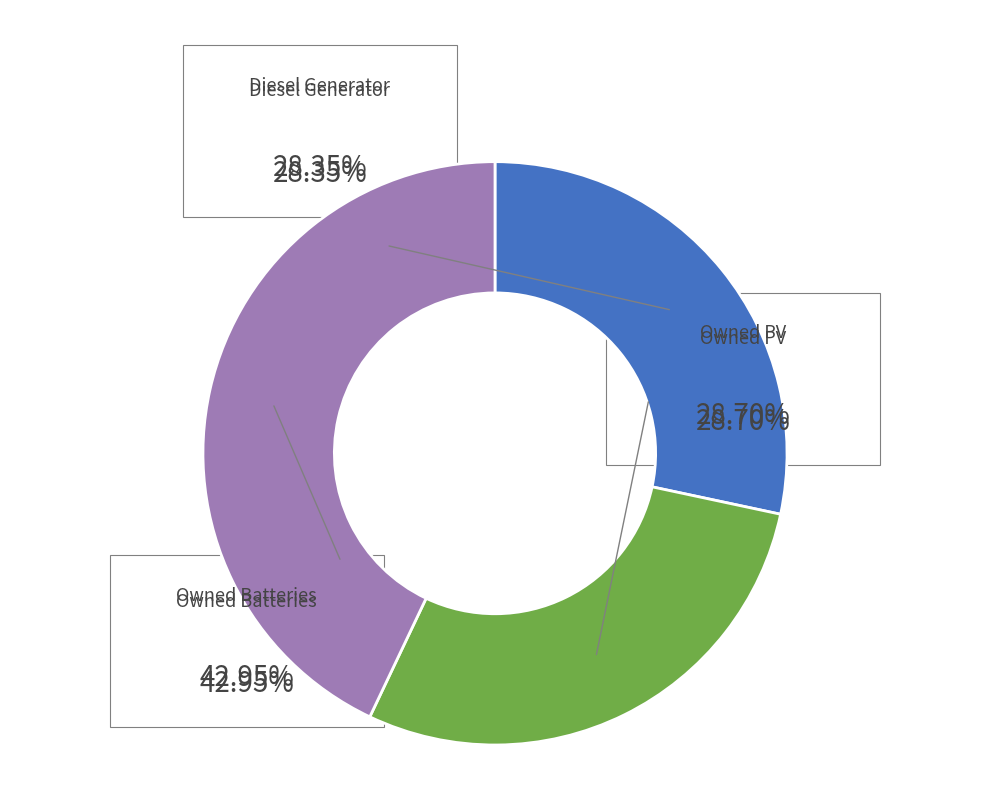

To the nearest percent, what is the combined percentage of Owned Batteries and Owned PV?

72%